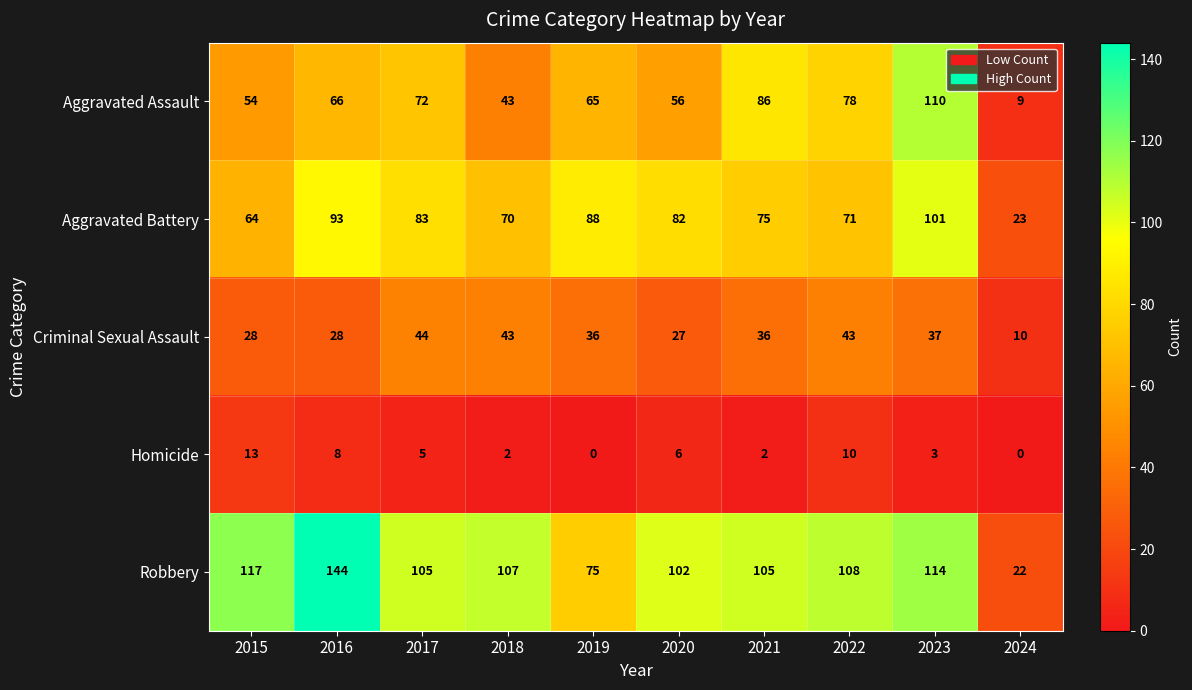

What is the average value of the Homicide series?

5